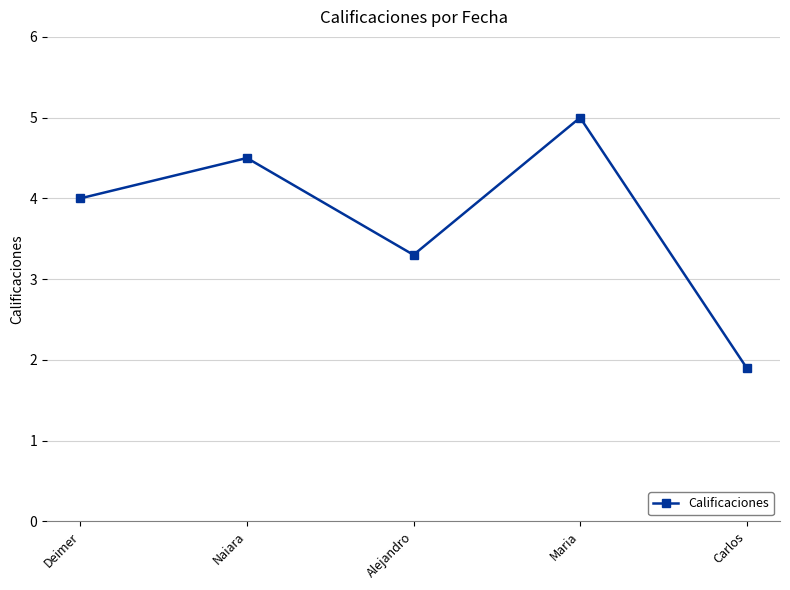

At which category does the chart reach its peak across all series?

Maria